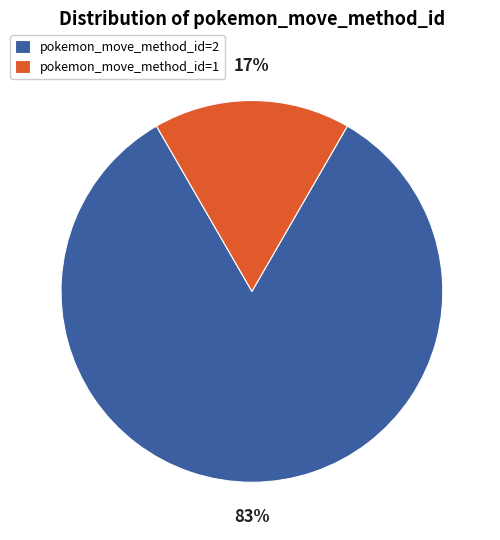

How many segments does this pie chart have?

2